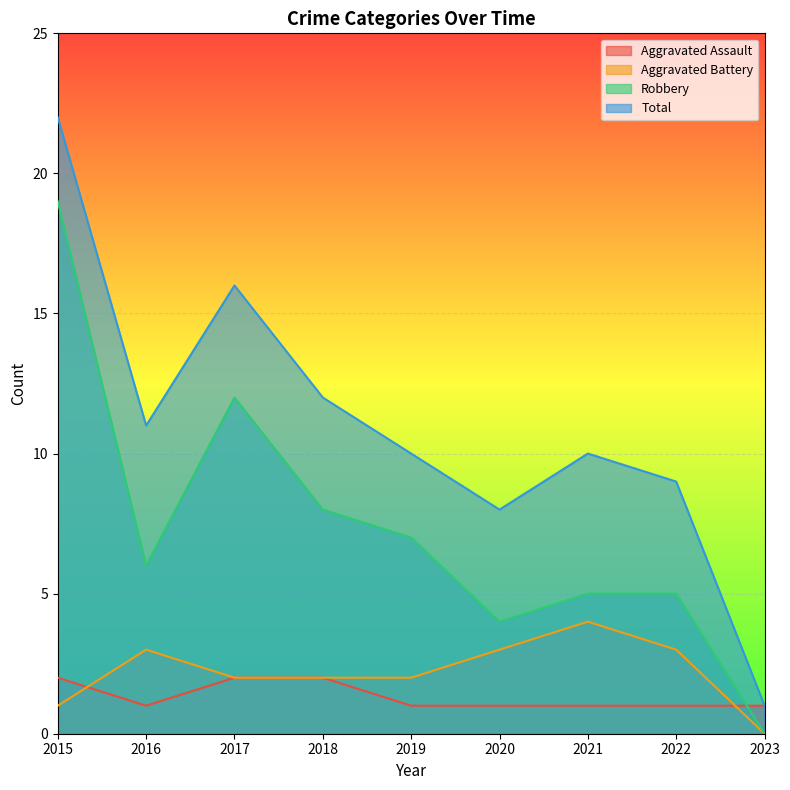

What is the sum of the Aggravated Battery values at 2016 and 2022?

6